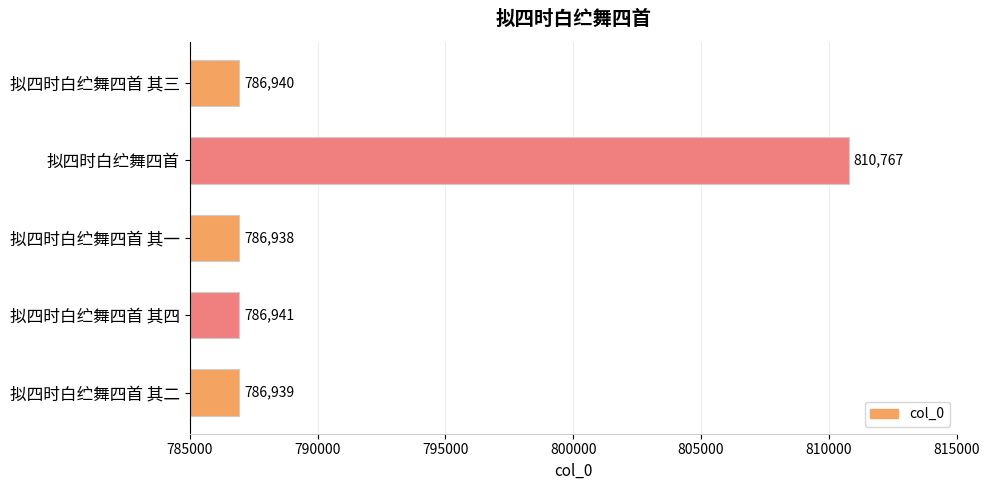

The value at 拟四时白纻舞四首 其二 is 1372338. True or false?

False